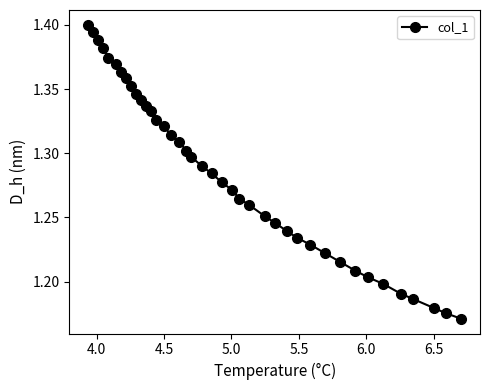

Count the values in the range 1 to 2.

40